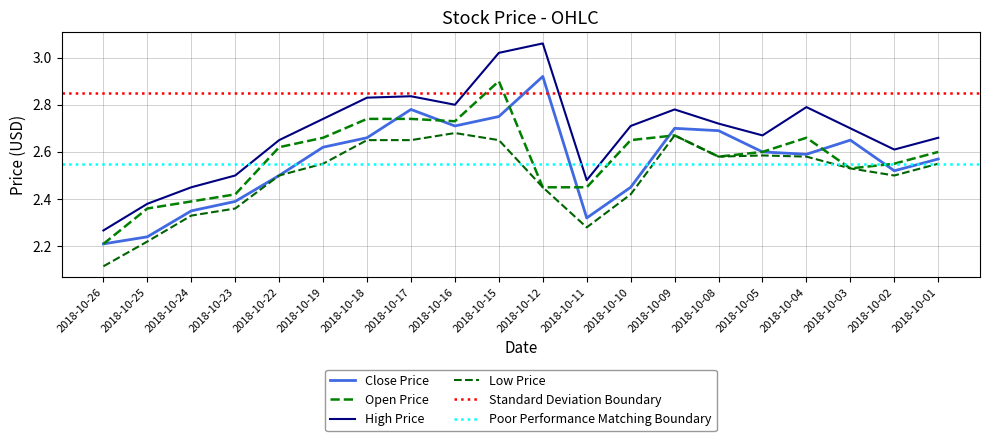

True or false: close has a value of 1.3 at 2018-10-26.

False